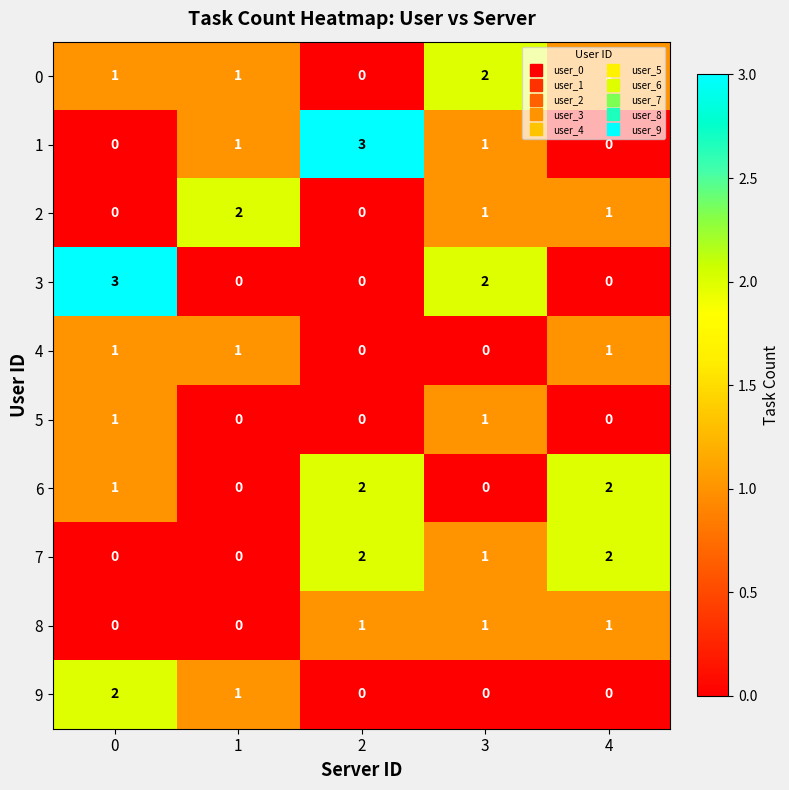

What is the greatest value displayed?

3